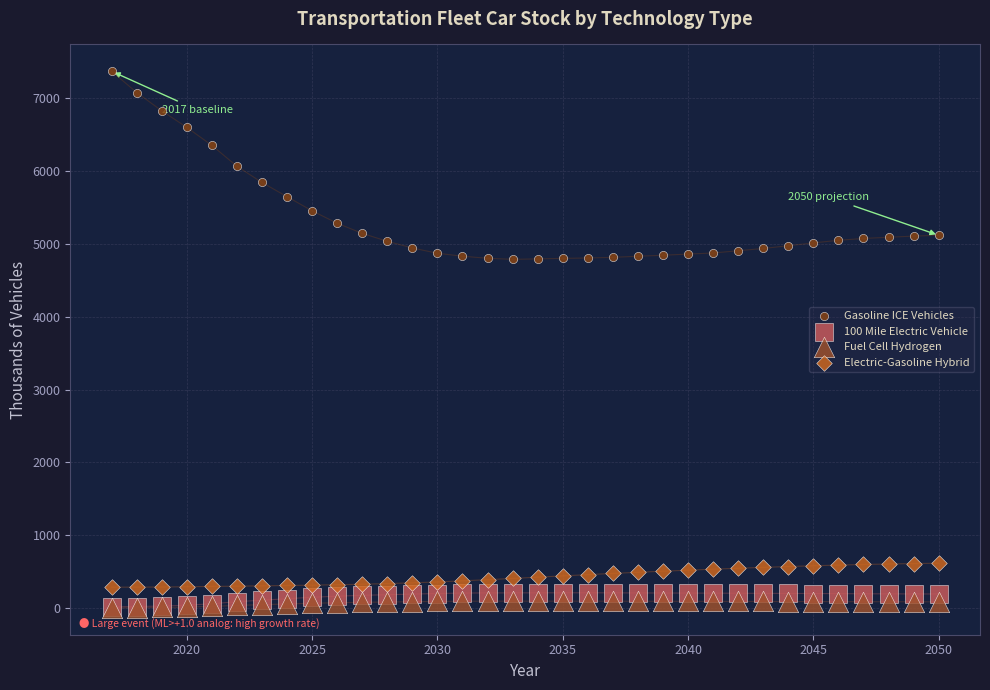

Which series has the widest spread of Y values?

Gasoline ICE Vehicles